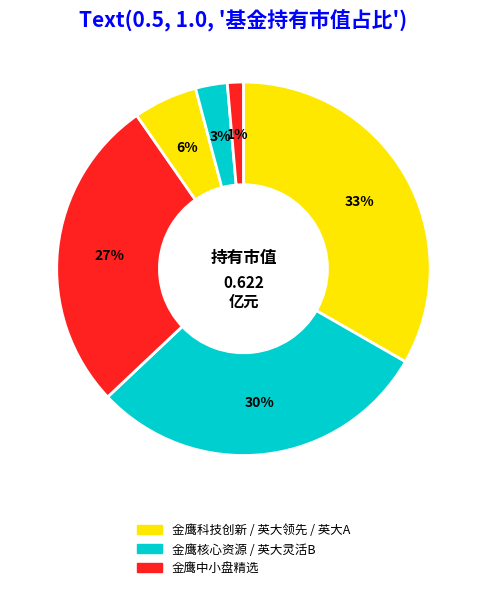

How many segments does this pie chart have?

6